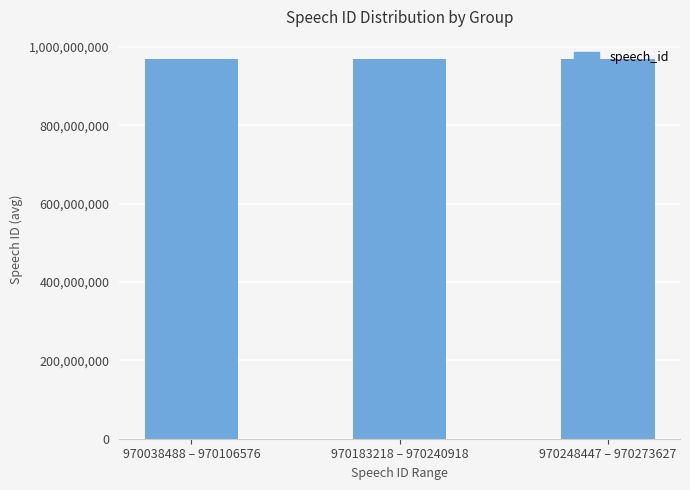

What is the minimum value shown in the chart?

970071590